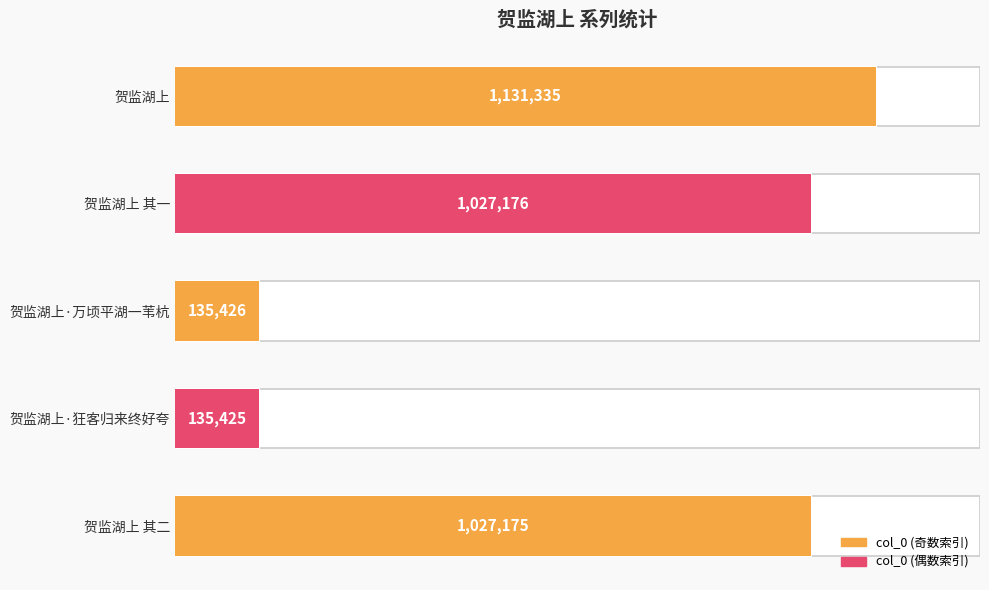

What is the minimum value shown in the chart?

135425